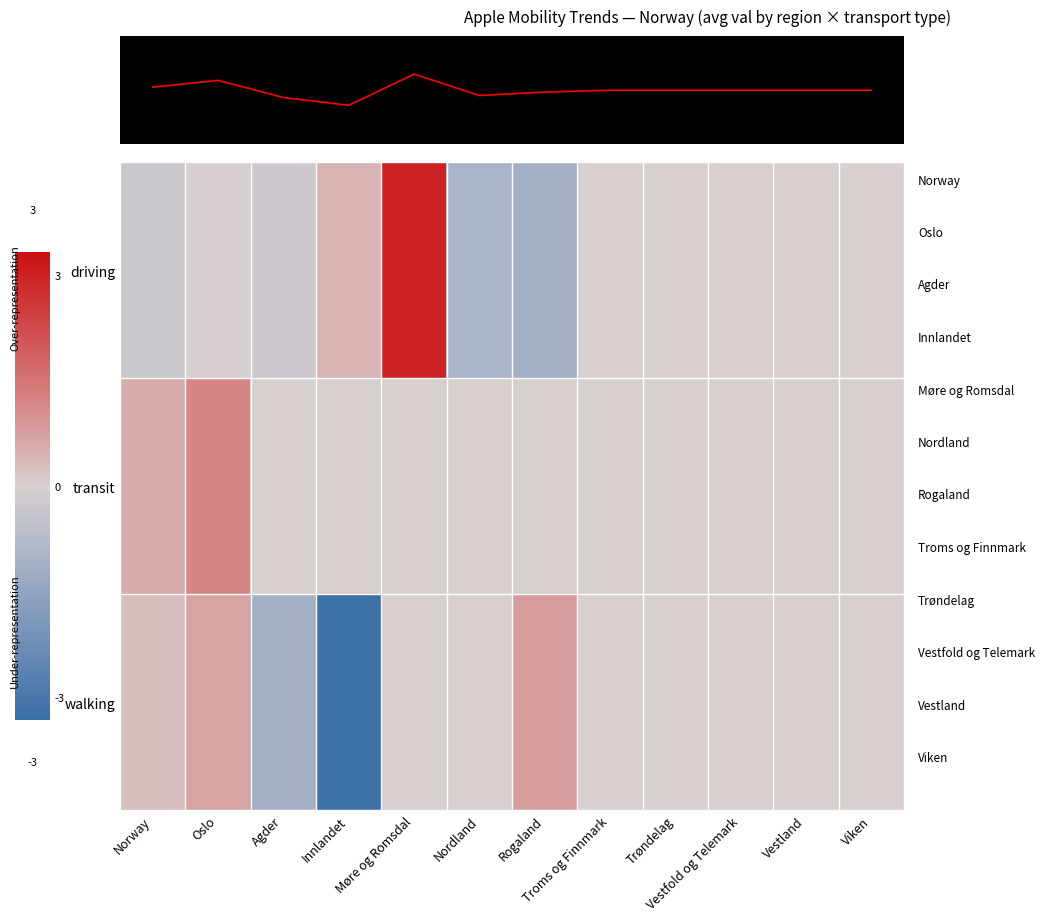

The transit series shows -3.6 at Agder. True or false?

False